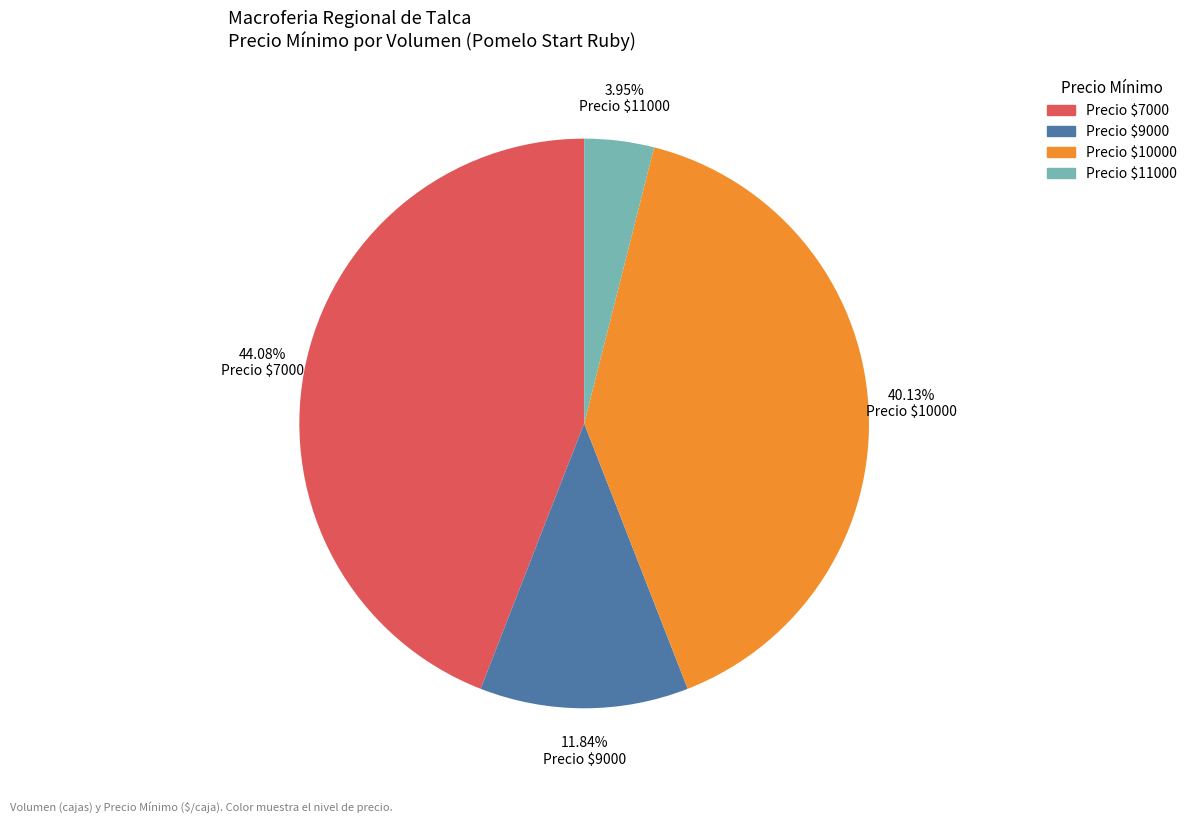

Is there any slice that represents more than half of the pie?

No